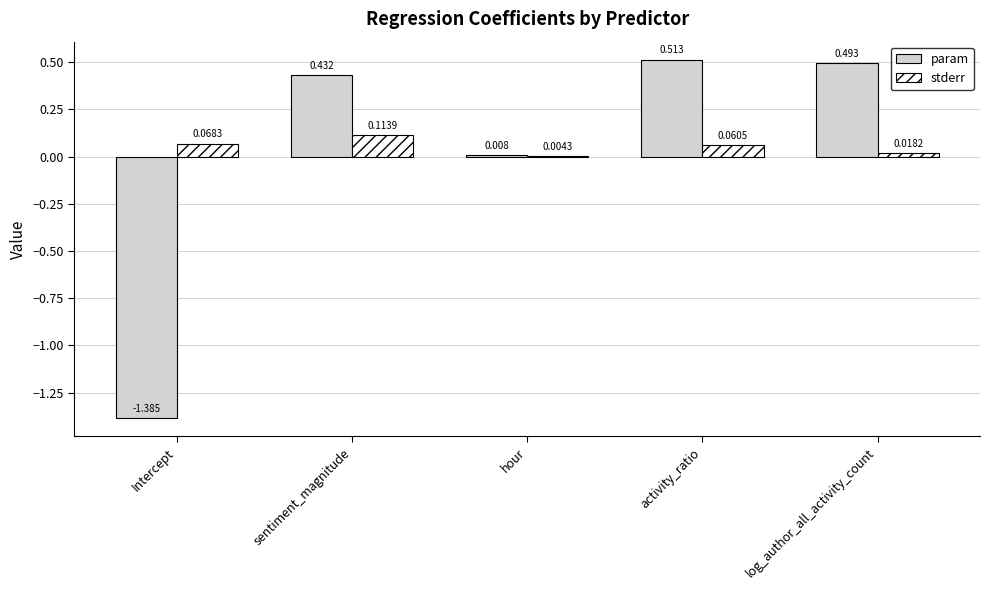

Is the value of param at activity_ratio greater than the value of stderr at Intercept?

Yes